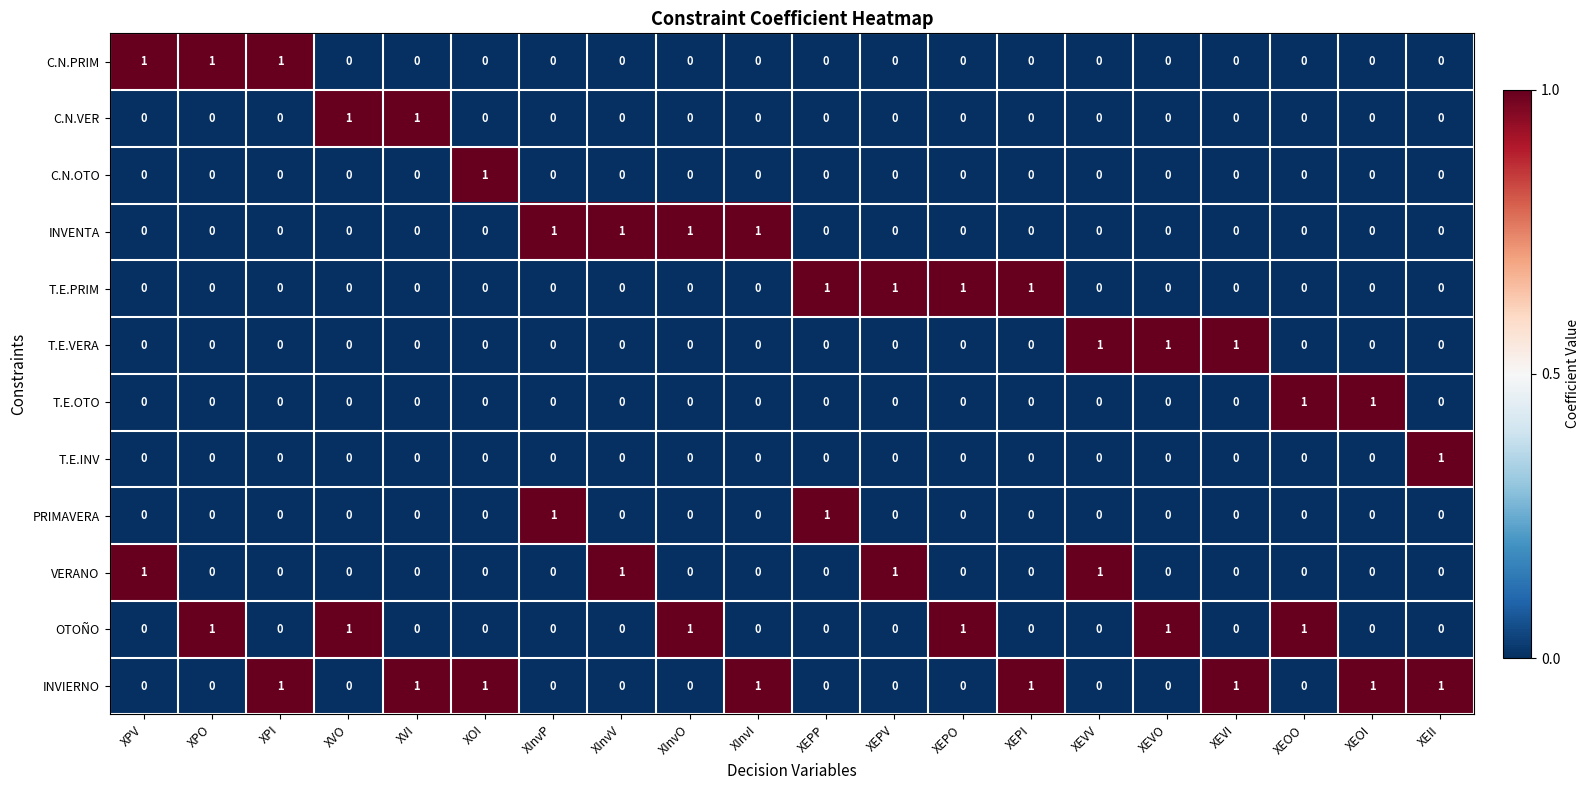

What is the greatest value displayed?

1